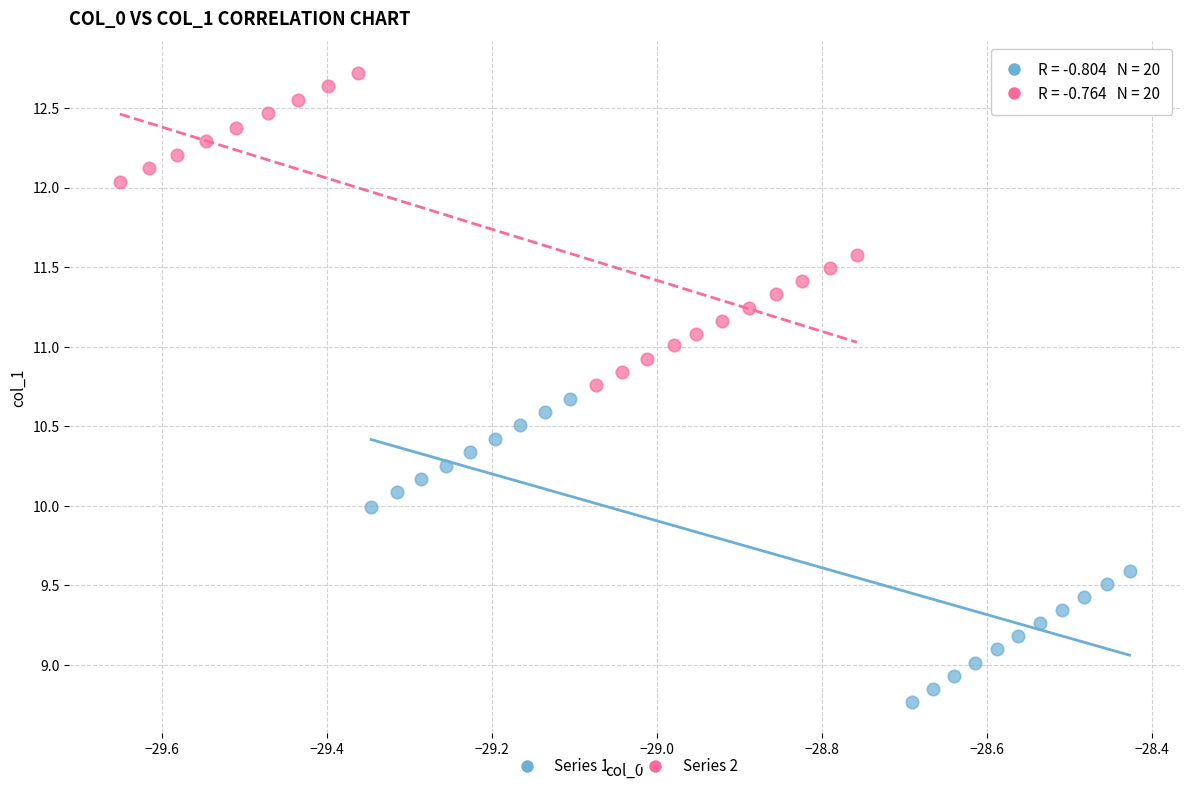

Which series reaches the minimum Y coordinate?

Series 1